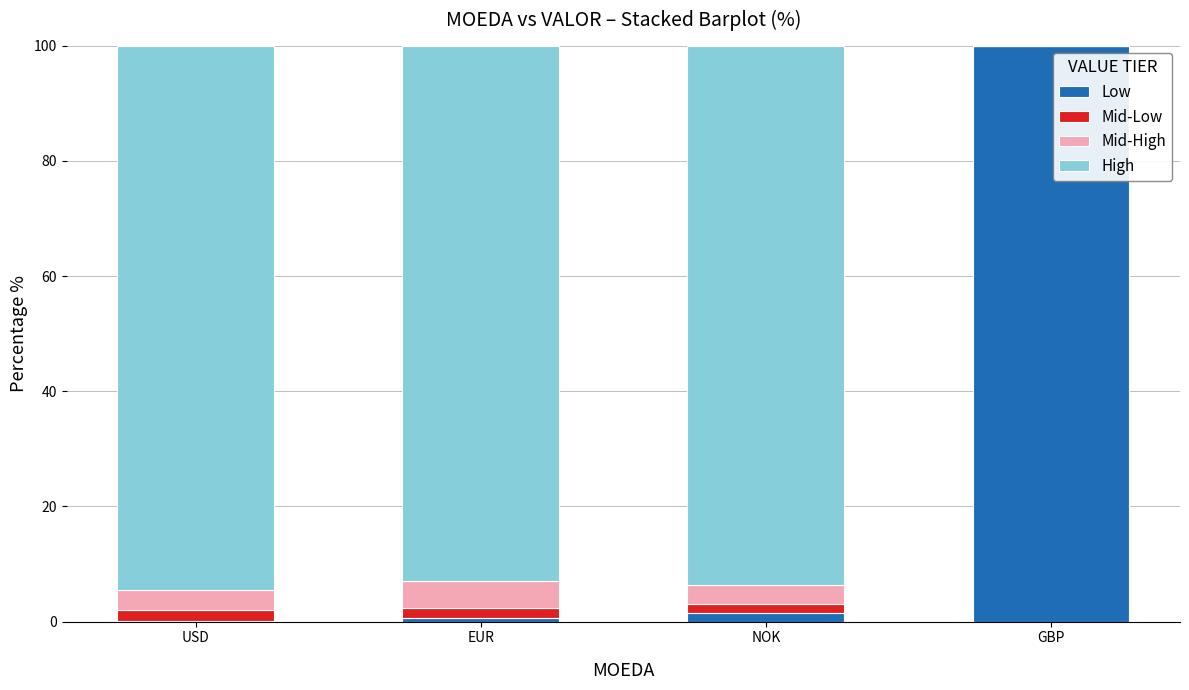

What is the sum of all Low values?

102.3